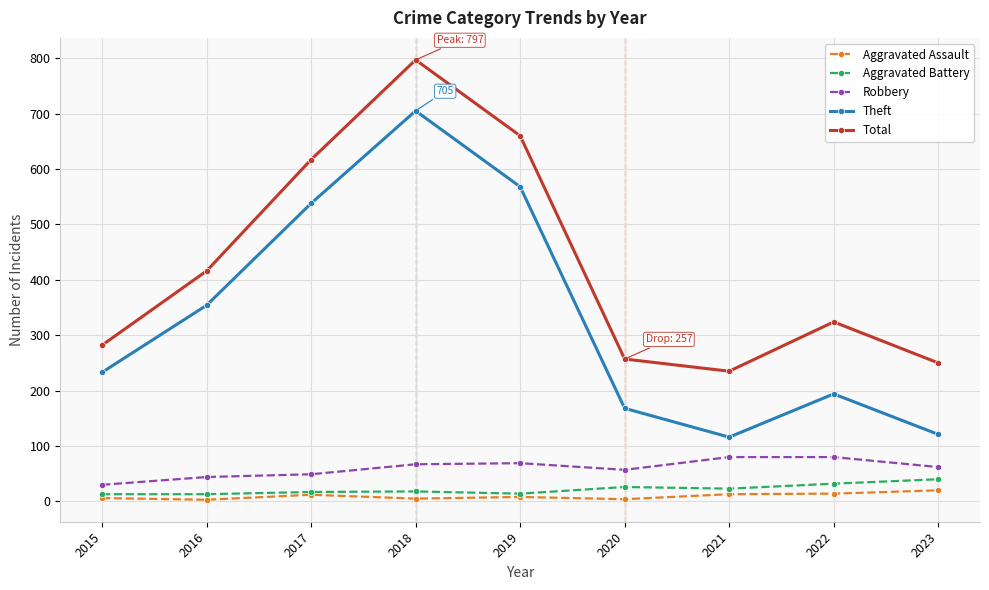

The value of Theft at 2022 is 194. True or false?

True